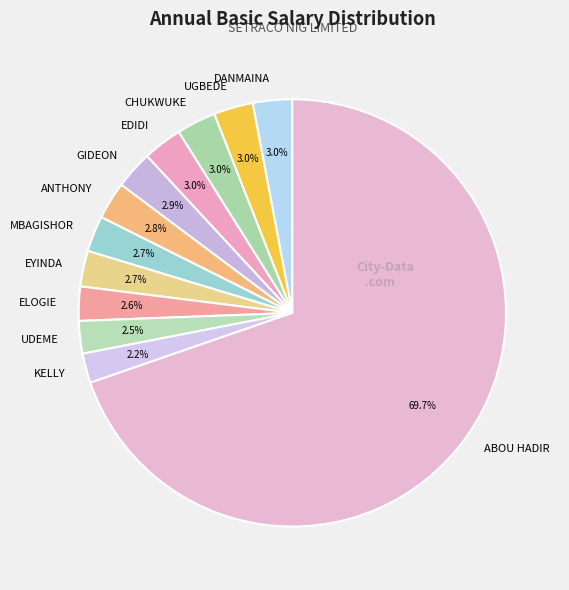

Is there a majority slice in this chart?

Yes